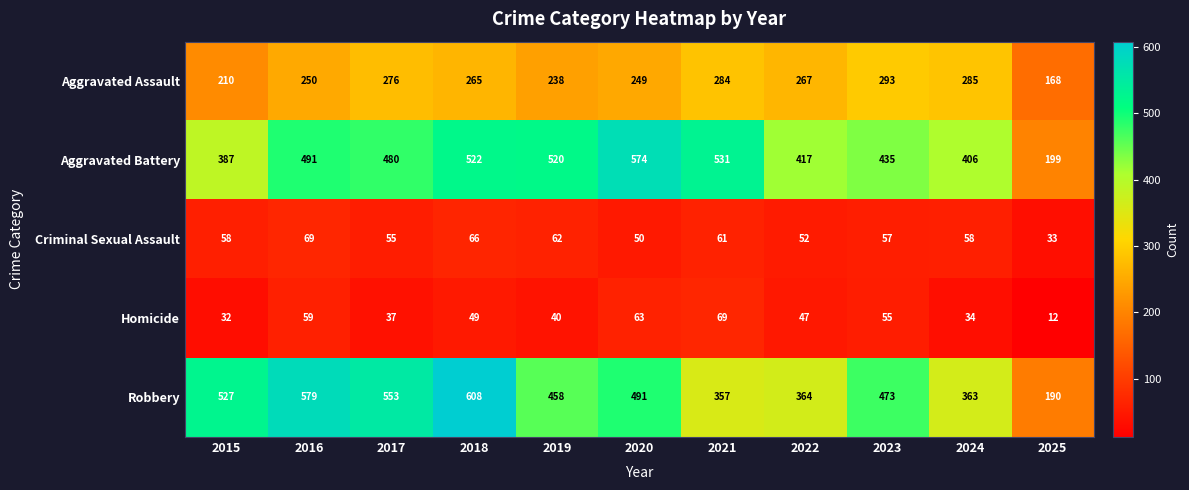

At how many categories does at least one series exceed 156?

11